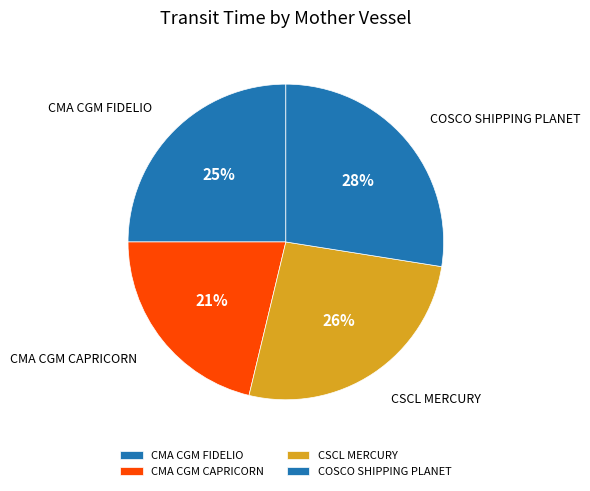

What percentage is the CMA CGM CAPRICORN slice, to the nearest percent?

21%